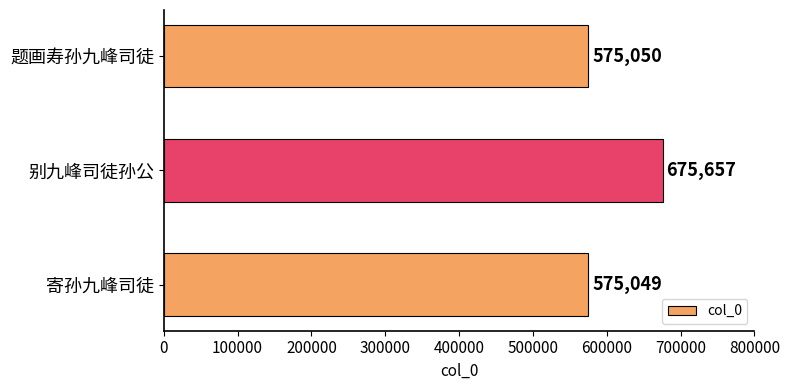

The value at 寄孙九峰司徒 is 575049. True or false?

True